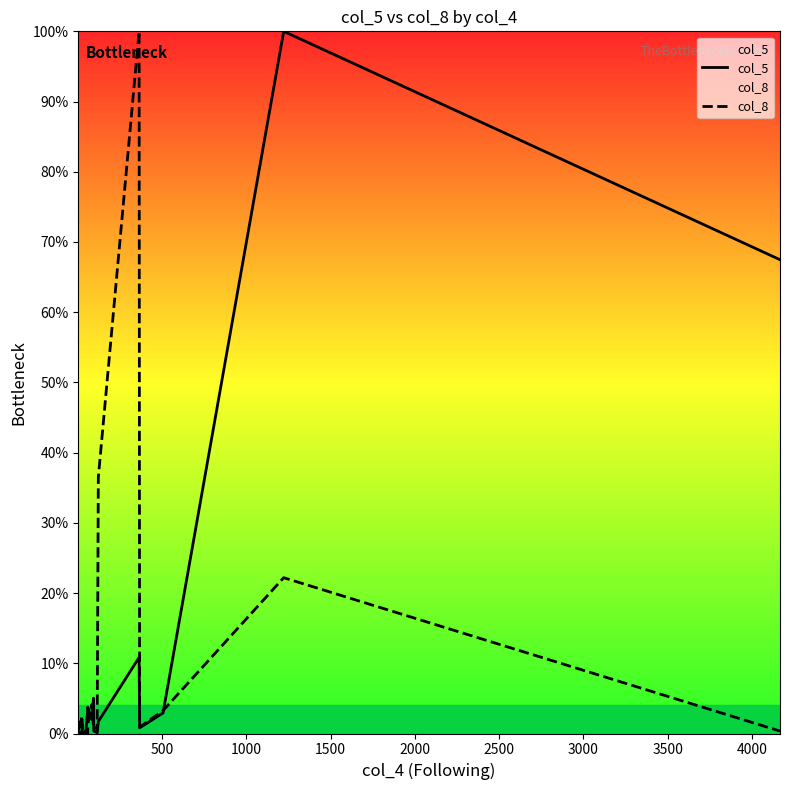

Reading left to right, extract all data points from this chart.

col_5: 0.1	0.1	0.4	0.1	0.0	0.0	0.3	3.4	3.7	2.0	5.0	0.4	0.2	0.1	1.7	10.8	0.8	2.9	100.0	67.5
col_8: 0.4	2.4	0.0	0.1	2.0	0.1	0.2	0.0	1.3	4.1	1.0	0.8	0.9	0.5	36.5	100.0	0.9	3.3	22.2	0.3